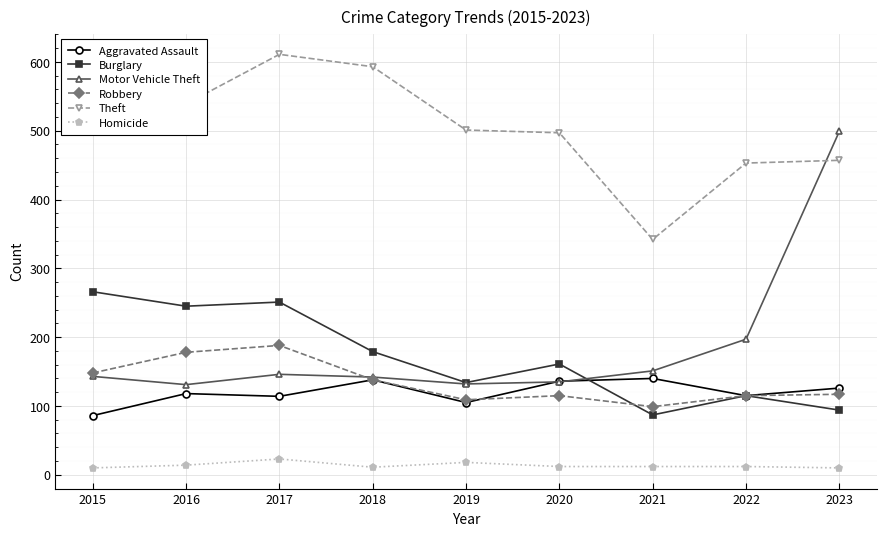

How many interior local peaks does the Motor Vehicle Theft series have?

1